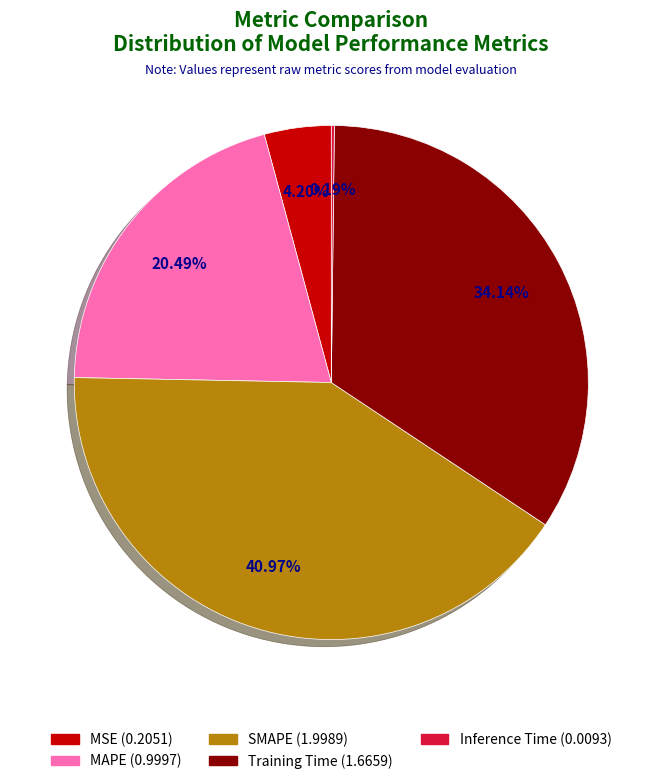

Is the sum of MSE and MAPE greater than half?

No